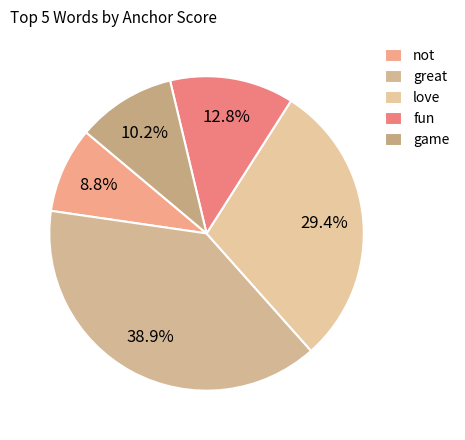

Combined, what portion of the pie is not and great?

47.7%